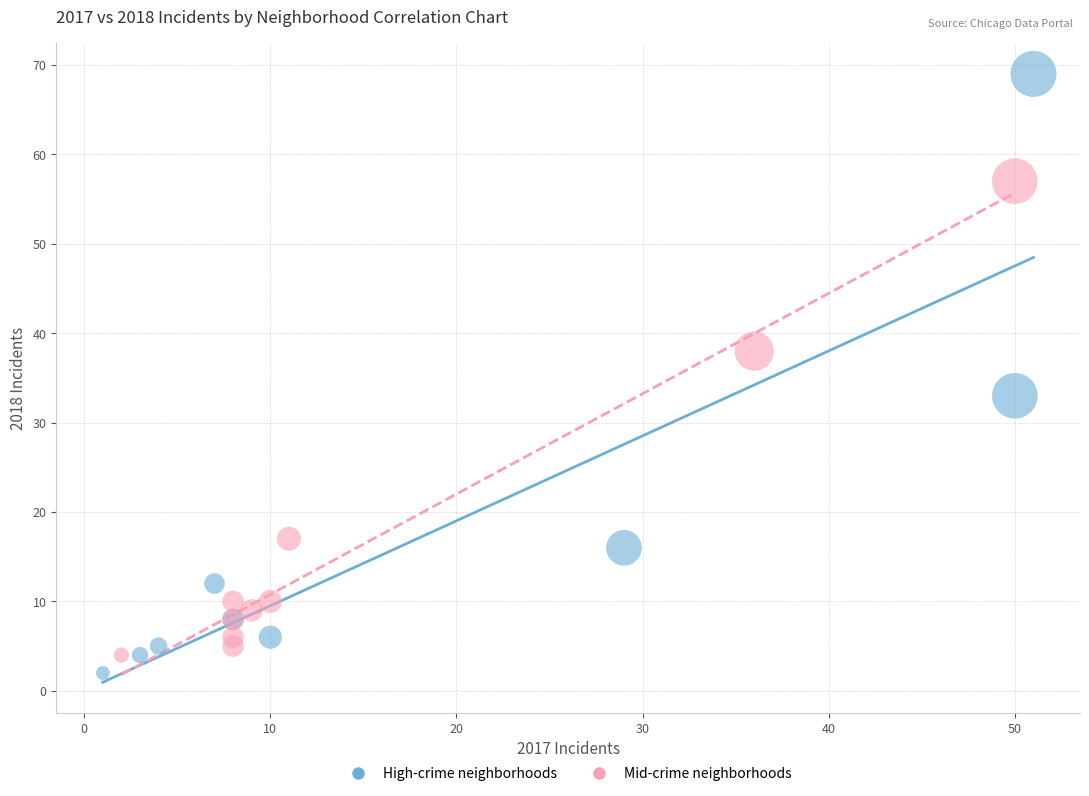

Which series has the largest Y range (max minus min)?

High-crime neighborhoods